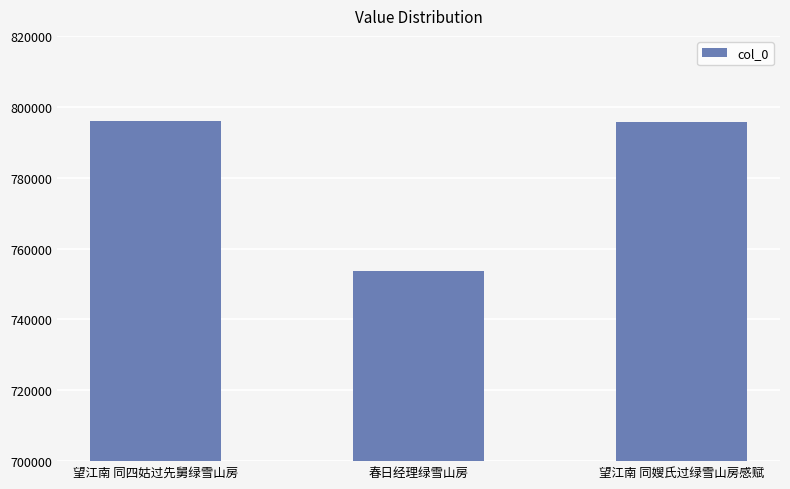

What is the label of the 3rd bar from the right?

望江南 同四姑过先舅绿雪山房